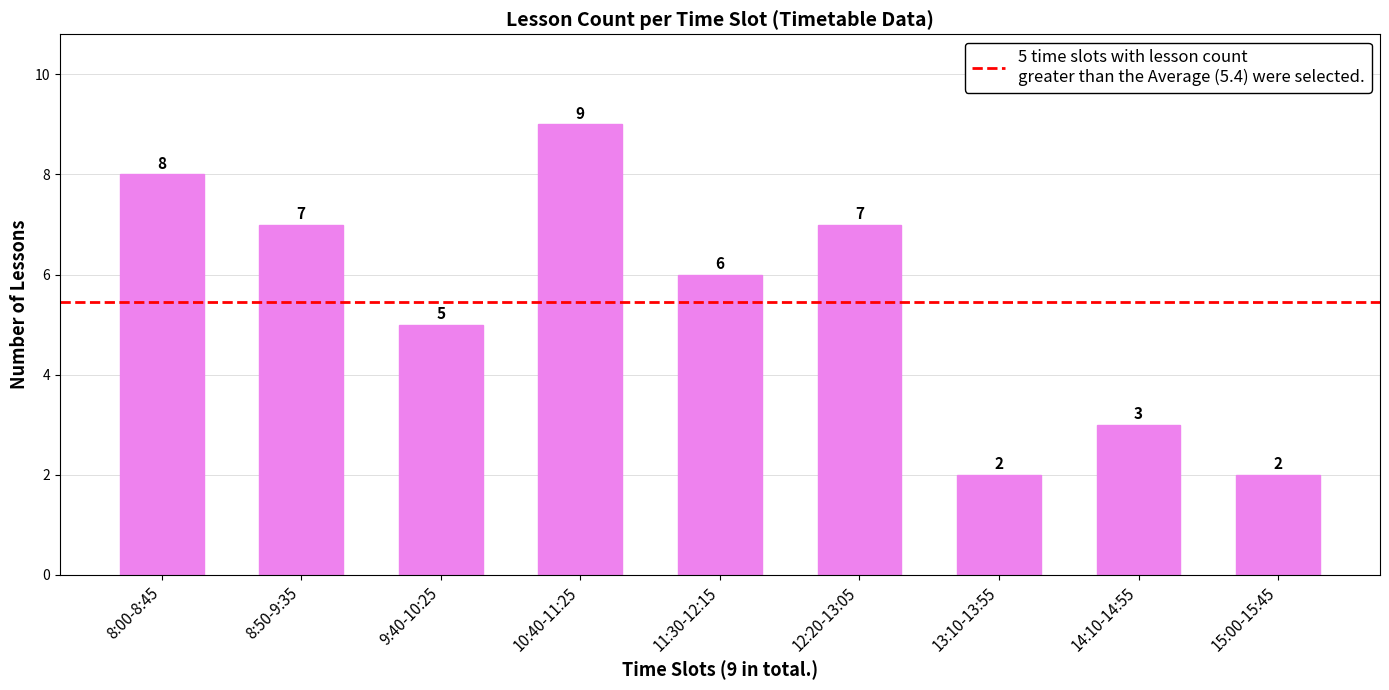

The value at 14:10-14:55 is 3. True or false?

True